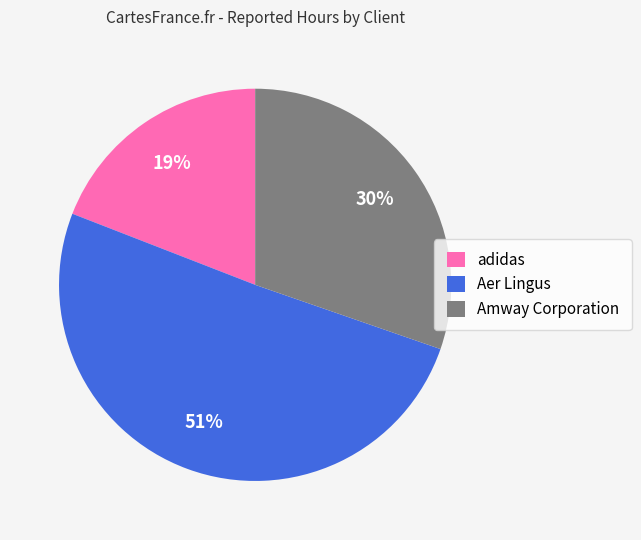

Is there any slice that represents more than half of the pie?

Yes